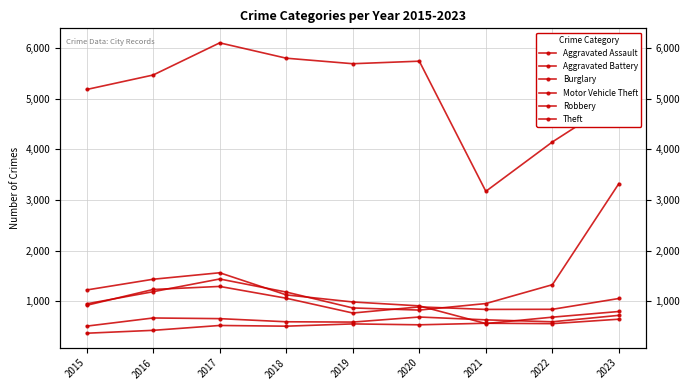

At which category does Robbery reach its first local valley?

2019